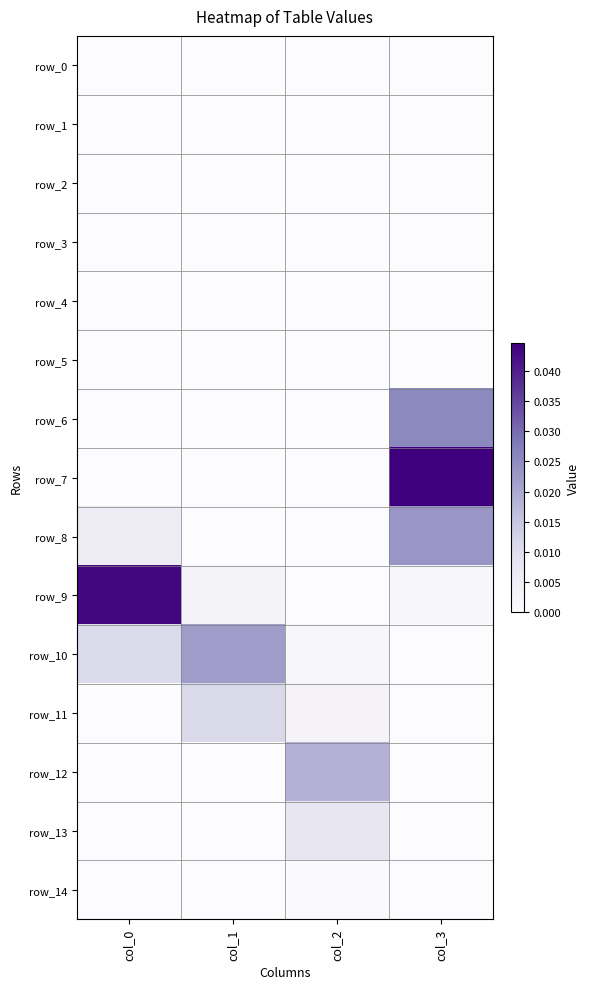

Which series has the largest range (max minus min)?

row_7